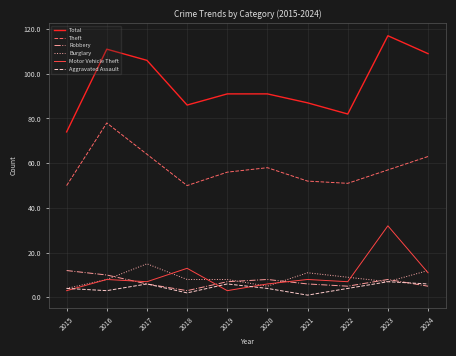

True or false: Total and Burglary cross at least once.

False